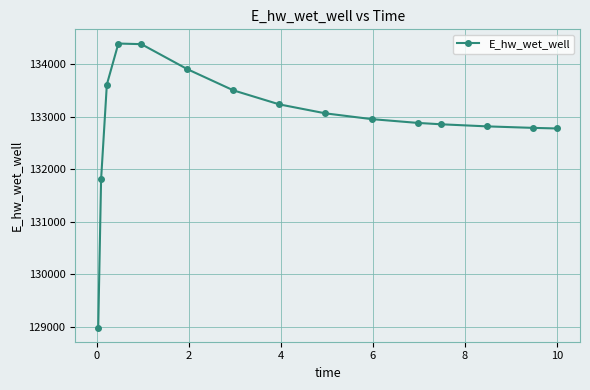

What is the smallest value displayed?

128985.2